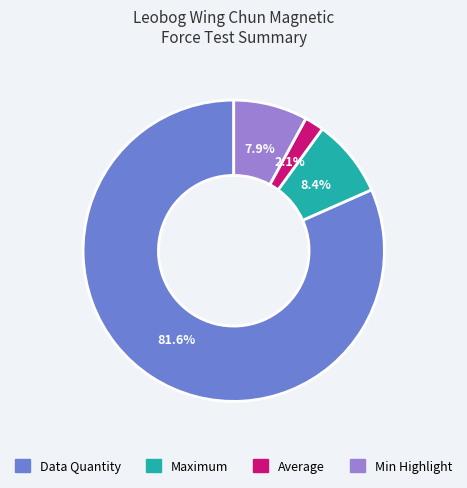

How much of the chart is everything except Min Highlight?

92.1%